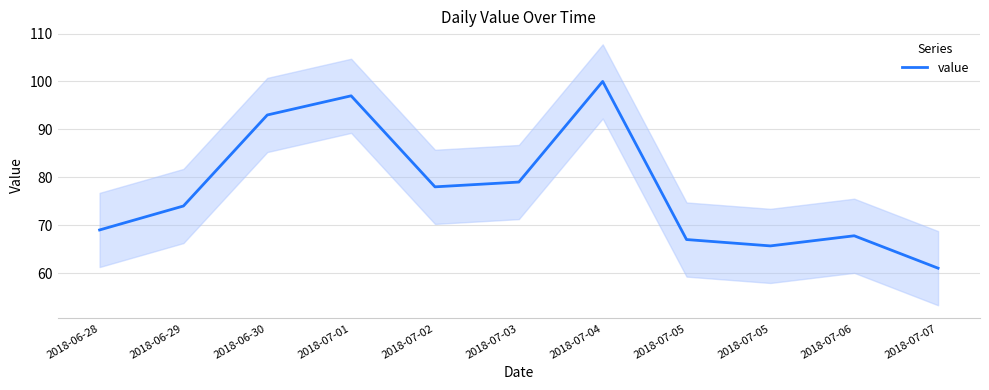

How many data points are less than 74?

5